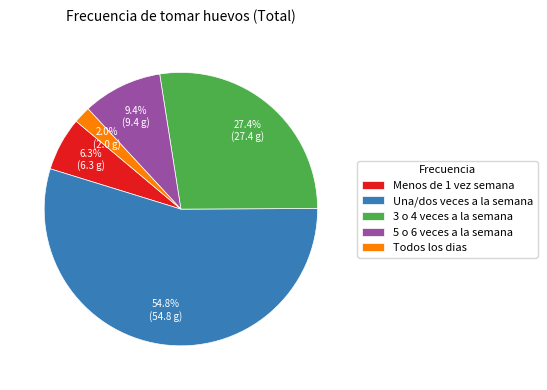

Is it true that 5 o 6 veces a la semana is 1% of the pie?

False